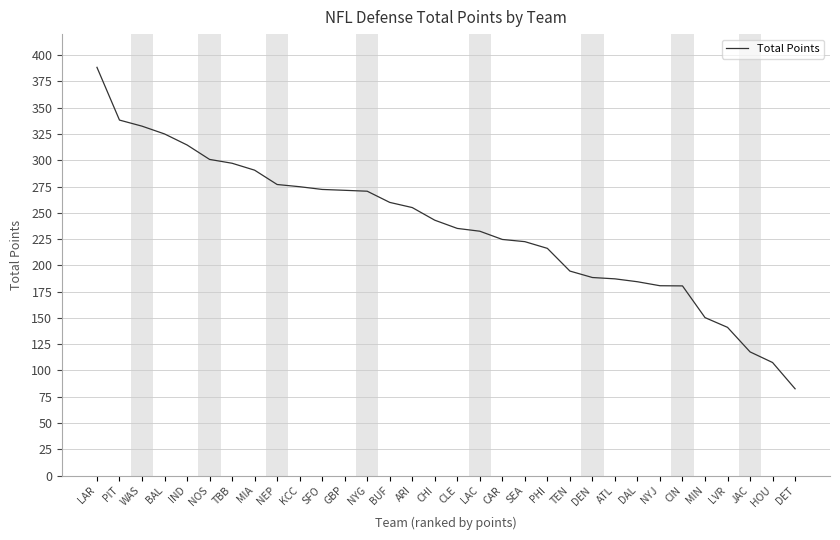

What is the approximate value at TEN?

194.5